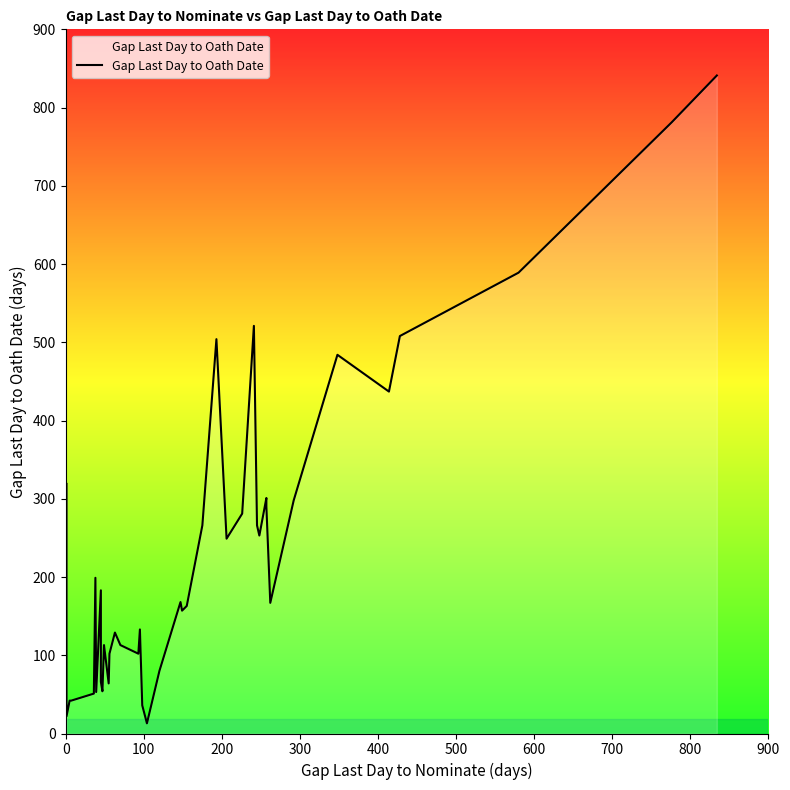

True or false: the data has more than 2 interior local peaks.

True